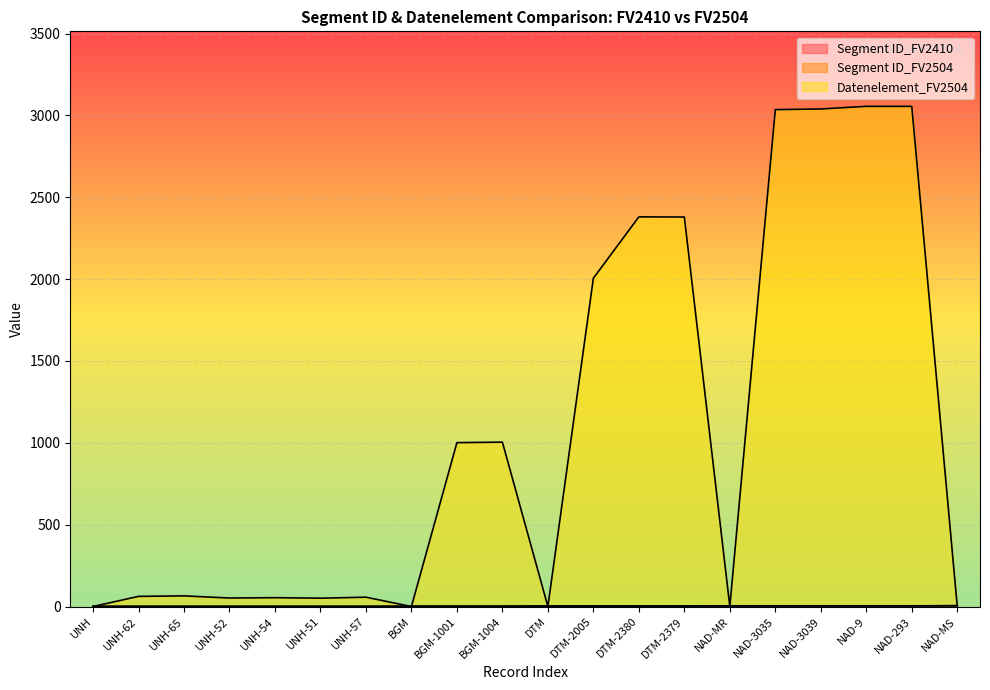

What is the average value of the Datenelement_FV2504 series?

1065